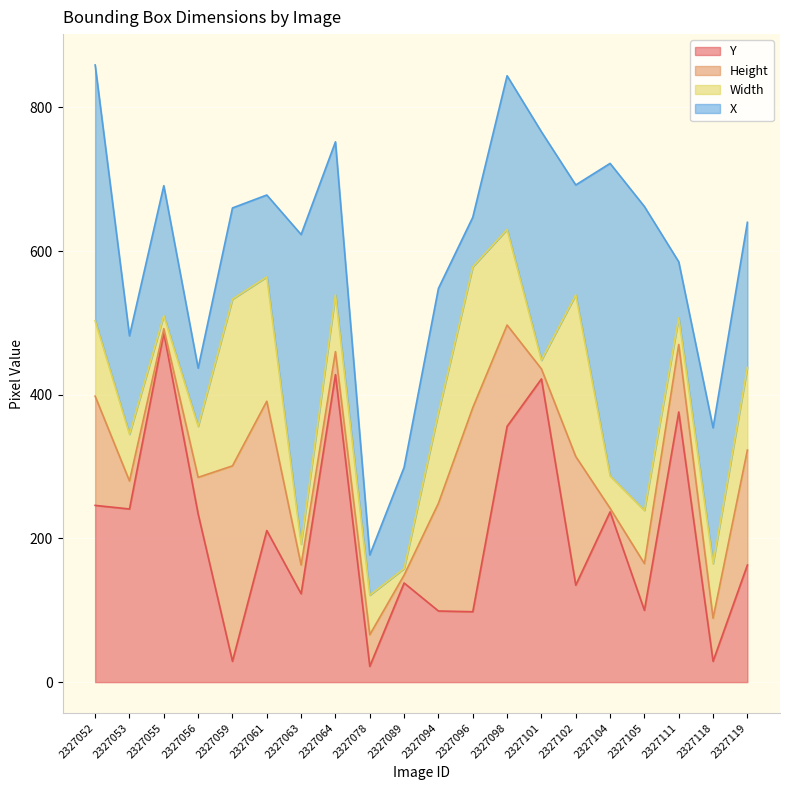

How many lines are shown in the chart?

4